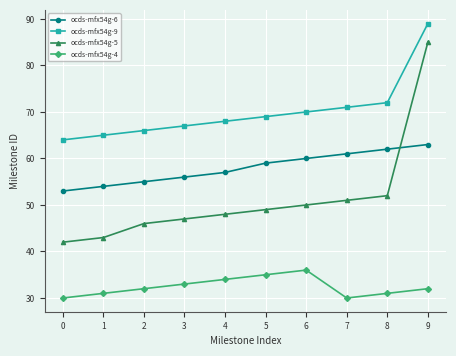

Is it true that ocds-mfx54g-6 equals 100 at 5?

False